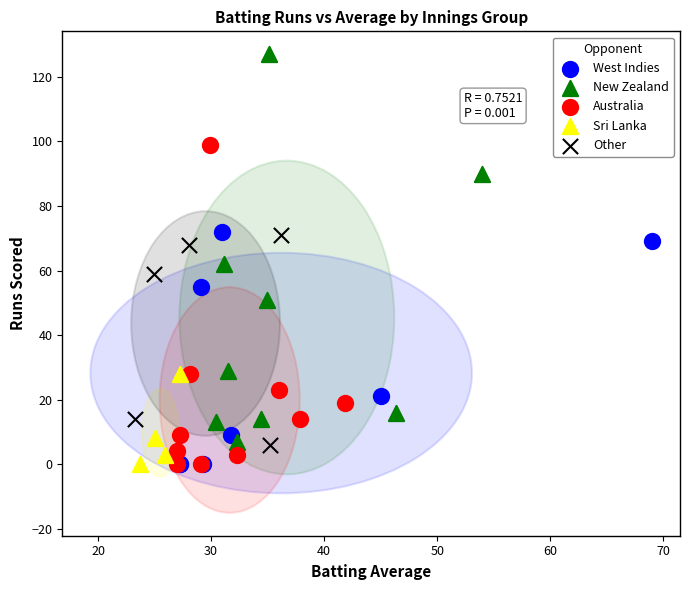

What are all the series names shown in the legend?

West Indies, New Zealand, Australia, Sri Lanka, Other